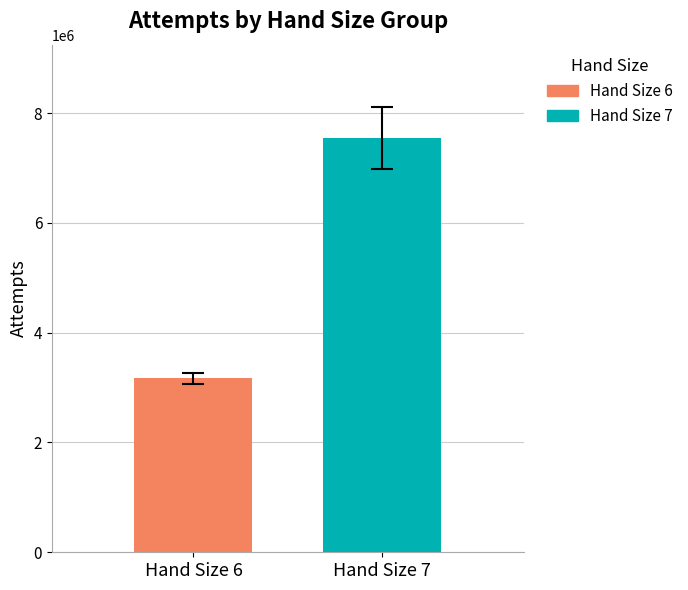

What is the maximum value shown in the chart?

7542813.4